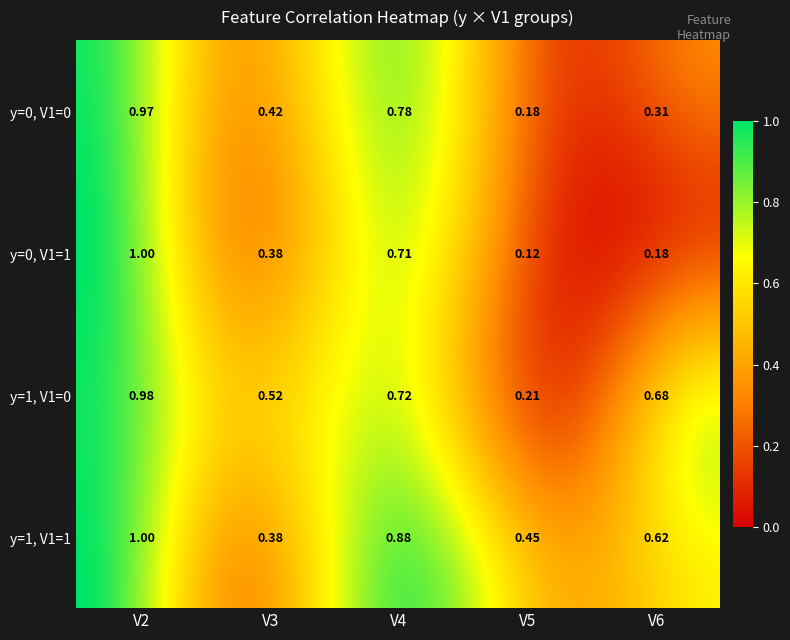

True or false: y=0, V1=1 has a value of 0.2 at 2.

False